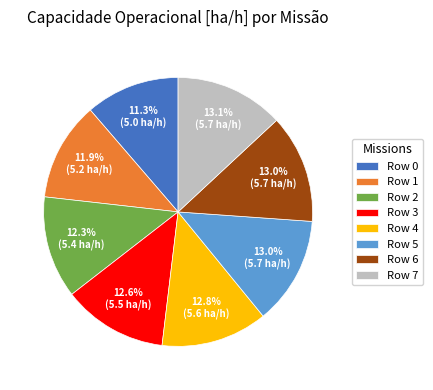

How many slices are in this pie chart?

8